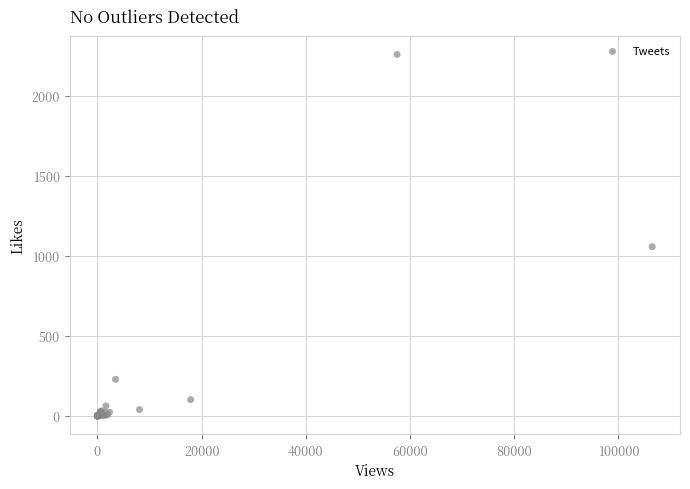

What Y value in the scatter plot is closest to 1129?

1057